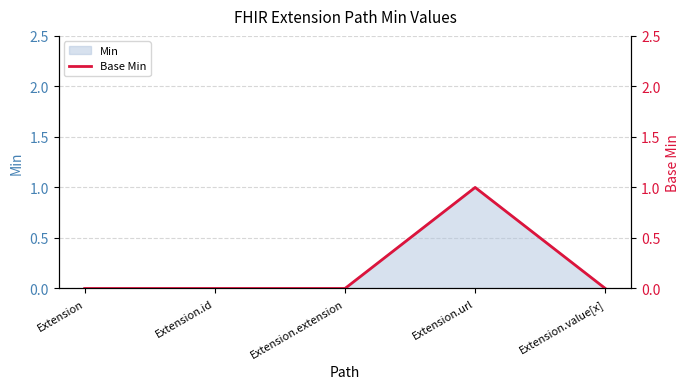

Is it true that the value at Extension is 0?

True